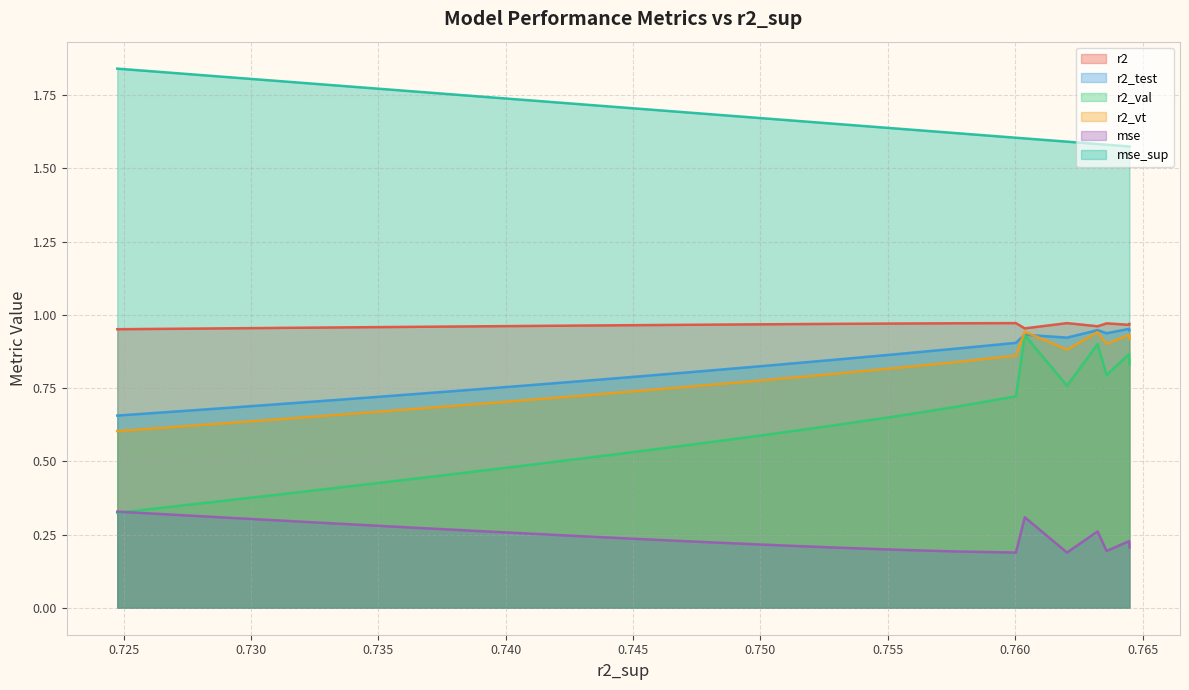

Does the chart display data point markers on the line(s)?

No